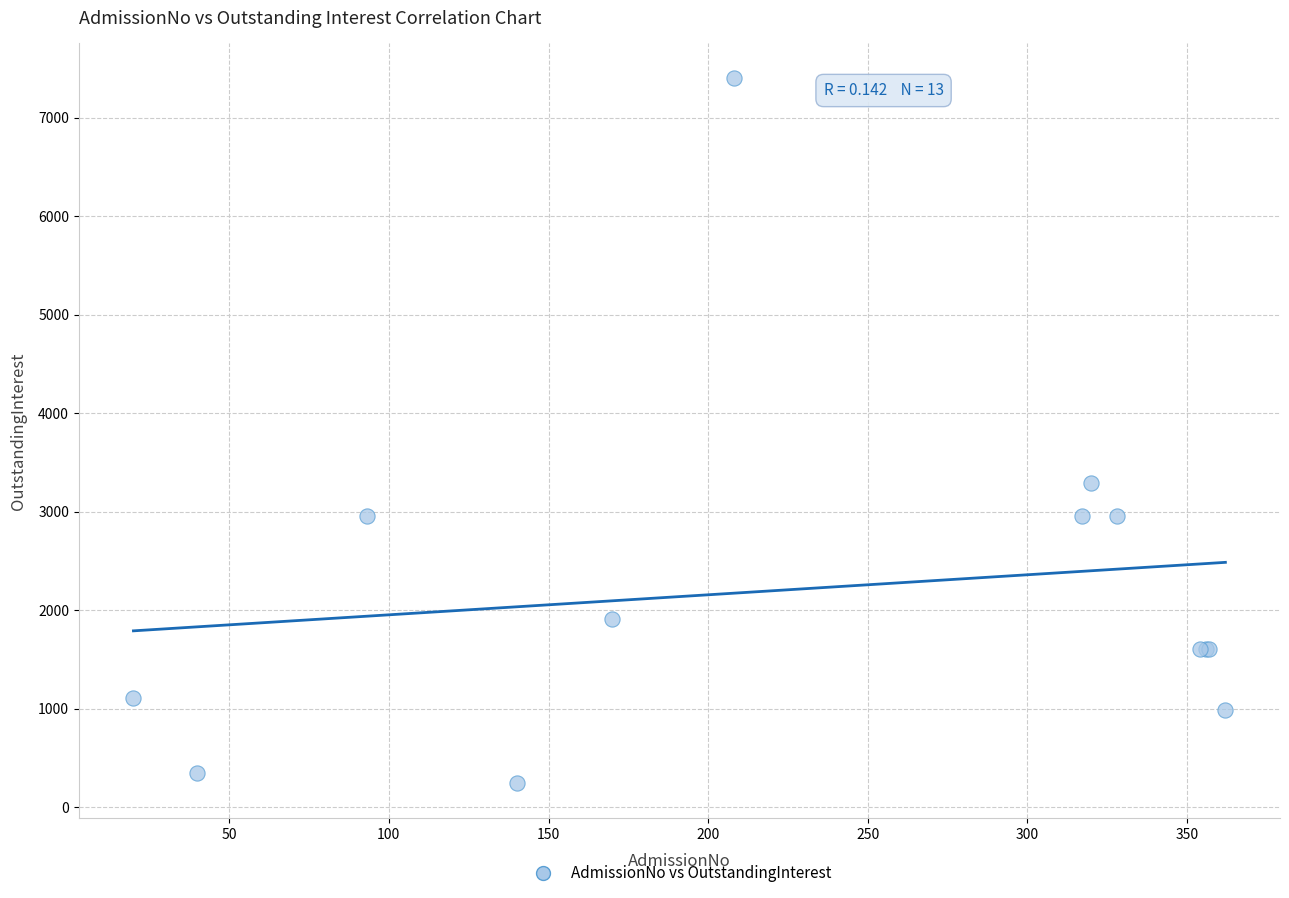

What Y value in the scatter plot is closest to 3822?

3292